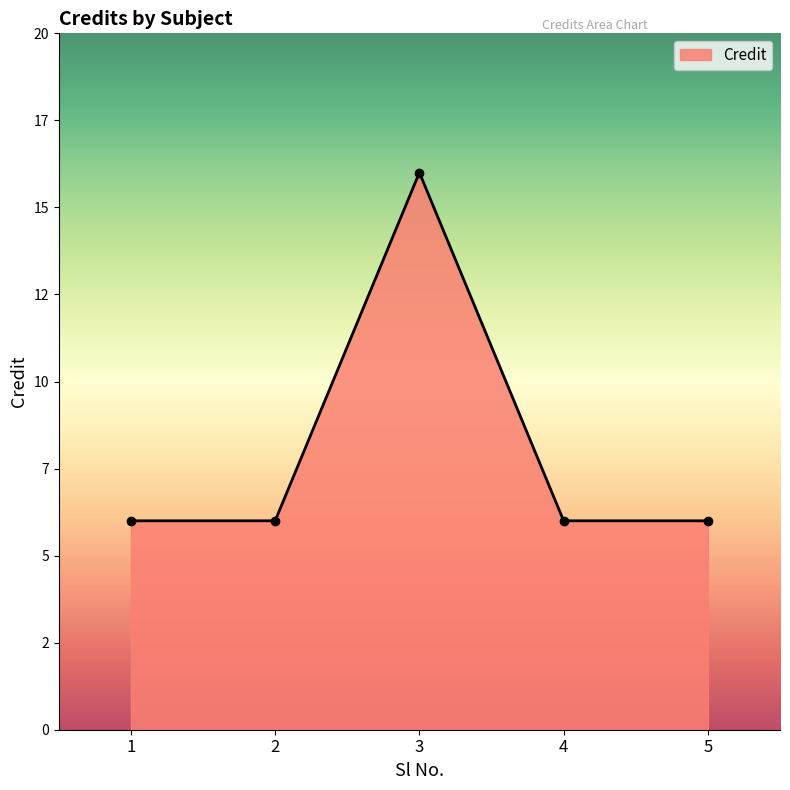

The value at 3 is 16. True or false?

True